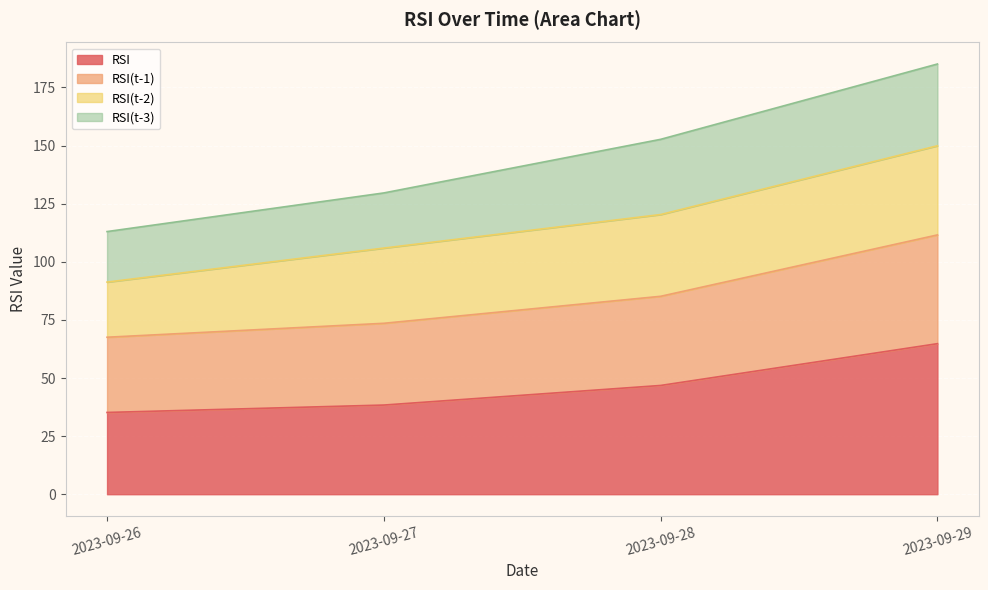

What is the total value across all series at 2023-09-29?

185.1